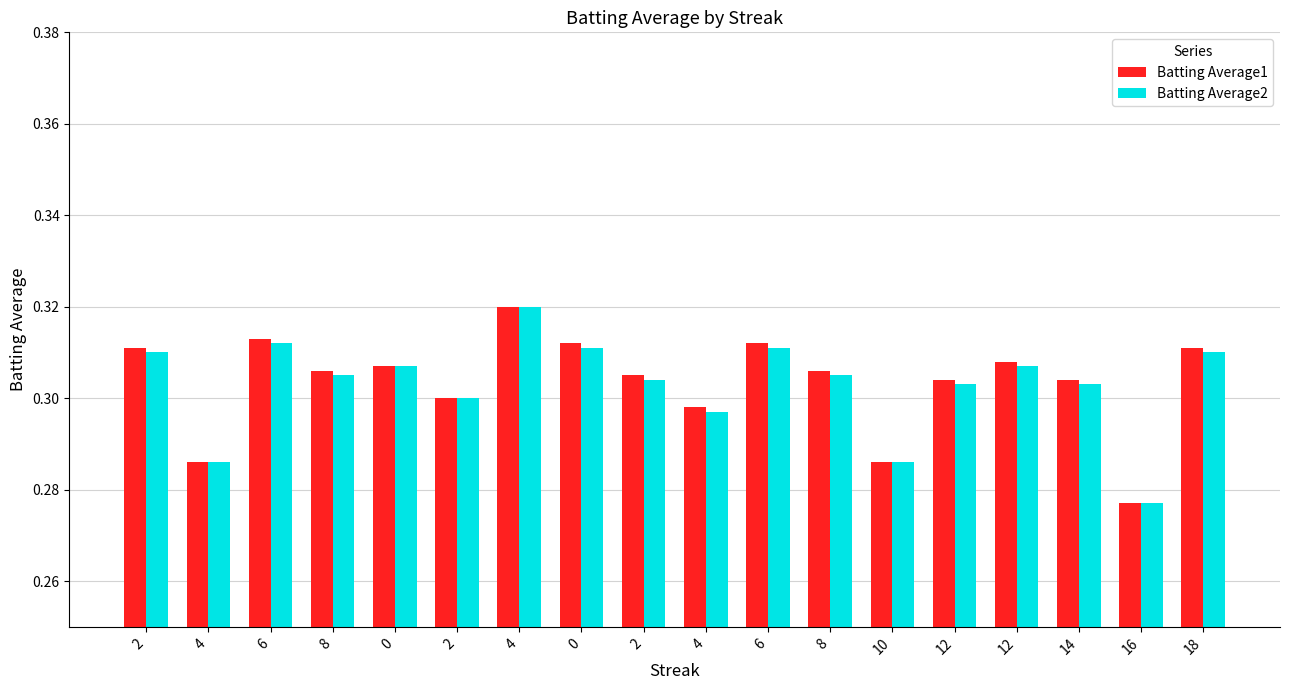

Count the number of categories in the chart.

18